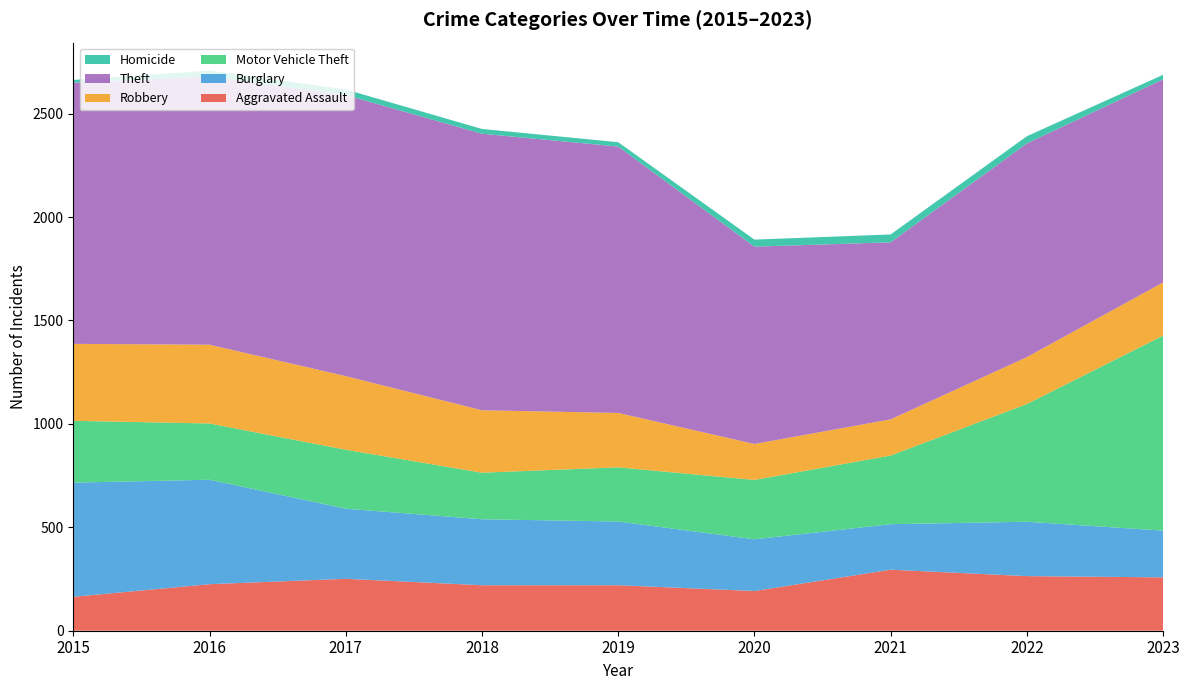

Reading left to right, transcribe all the data shown in this chart.

Aggravated Assault: 164	225	251	220	220	192	295	264	258
Burglary: 552	505	339	319	308	250	220	263	226
Motor Vehicle Theft: 299	272	285	225	262	287	332	569	943
Robbery: 372	381	356	302	263	174	175	227	257
Theft: 1263	1297	1359	1337	1288	954	856	1033	982
Homicide: 13	28	27	23	21	34	38	35	22